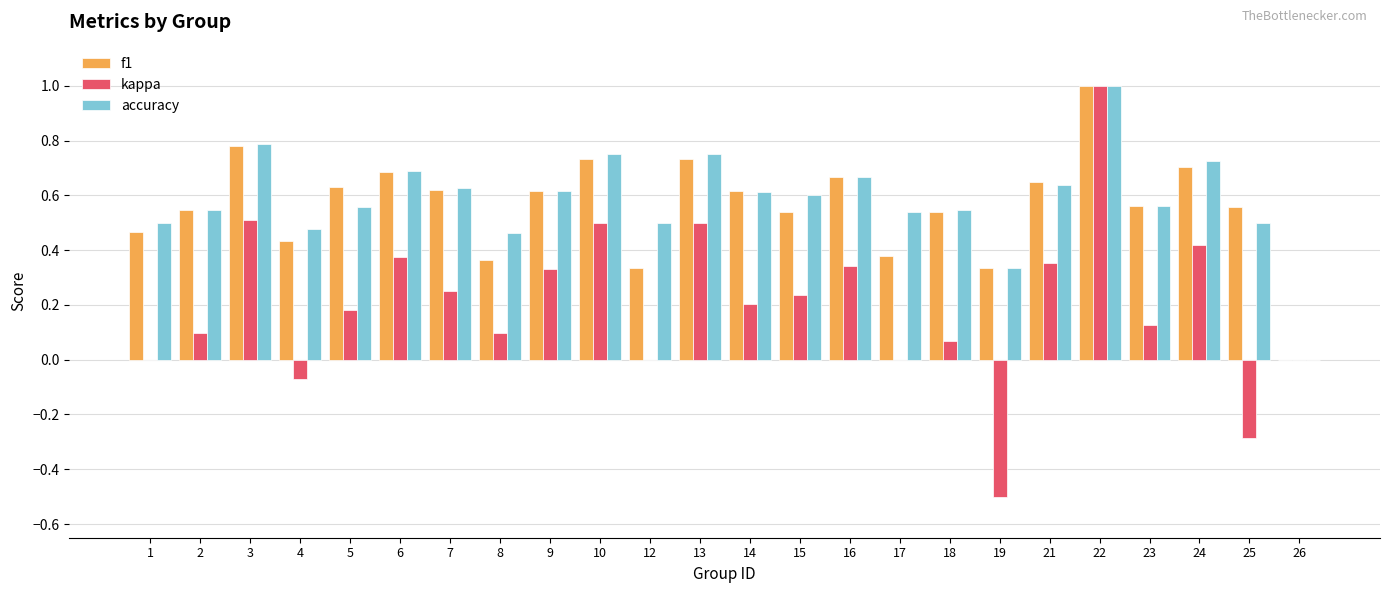

How many groups of bars are there?

24